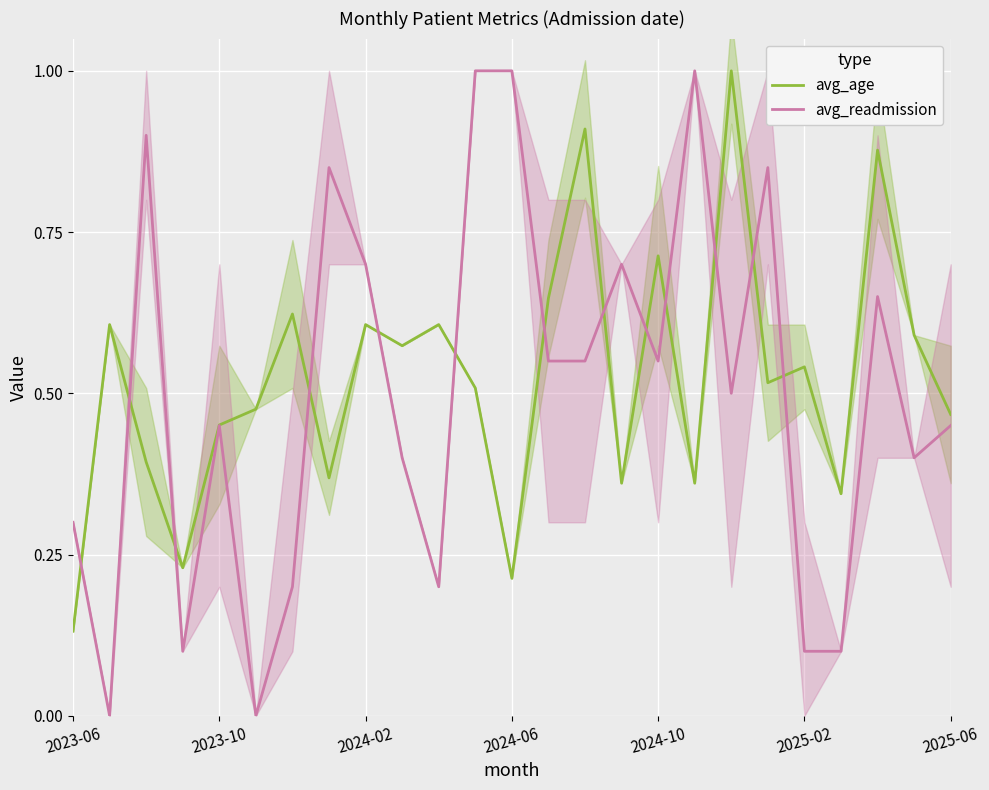

The value of avg_age at 2023-10 is 0.7. True or false?

False